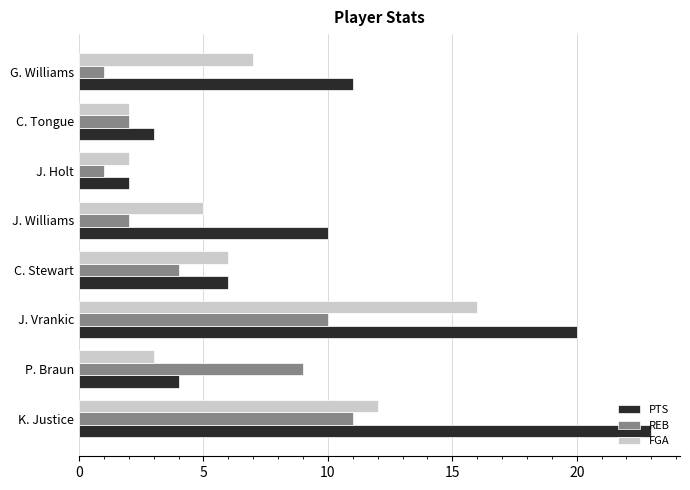

What are all the series names shown in the legend?

PTS, REB, FGA